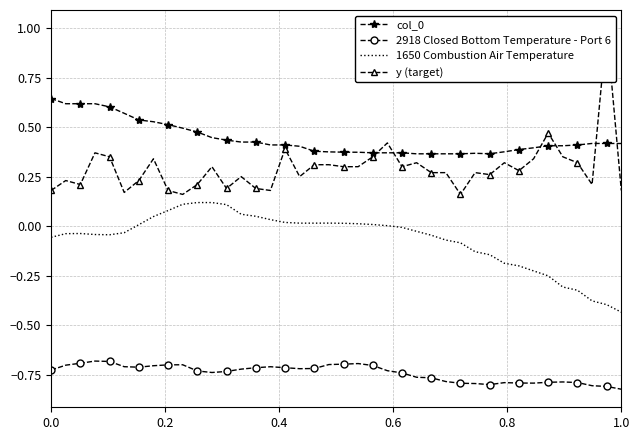

Reading left to right, what are all the values shown in this chart?

col_0: 0.6	0.6	0.6	0.6	0.6	0.6	0.5	0.5	0.5	0.5	0.5	0.4	0.4	0.4	0.4	0.4	0.4	0.4	0.4	0.4	0.4	0.4	0.4	0.4	0.4	0.4	0.4	0.4	0.4	0.4	0.4	0.4	0.4	0.4	0.4	0.4	0.4	0.4	0.4	0.4
2918 Closed Bottom Temperature - Port 6: -0.7	-0.7	-0.7	-0.7	-0.7	-0.7	-0.7	-0.7	-0.7	-0.7	-0.7	-0.7	-0.7	-0.7	-0.7	-0.7	-0.7	-0.7	-0.7	-0.7	-0.7	-0.7	-0.7	-0.7	-0.7	-0.8	-0.8	-0.8	-0.8	-0.8	-0.8	-0.8	-0.8	-0.8	-0.8	-0.8	-0.8	-0.8	-0.8	-0.8
1650 Combustion Air Temperature: -0.1	-0.0	-0.0	-0.0	-0.0	-0.0	0.0	0.0	0.1	0.1	0.1	0.1	0.1	0.1	0.0	0.0	0.0	0.0	0.0	0.0	0.0	0.0	0.0	0.0	-0.0	-0.0	-0.0	-0.1	-0.1	-0.1	-0.1	-0.2	-0.2	-0.2	-0.3	-0.3	-0.3	-0.4	-0.4	-0.4
y (target): 0.2	0.2	0.2	0.4	0.3	0.2	0.2	0.3	0.2	0.2	0.2	0.3	0.2	0.2	0.2	0.2	0.4	0.2	0.3	0.3	0.3	0.3	0.3	0.4	0.3	0.3	0.3	0.3	0.2	0.3	0.3	0.3	0.3	0.3	0.5	0.3	0.3	0.2	1.0	0.2